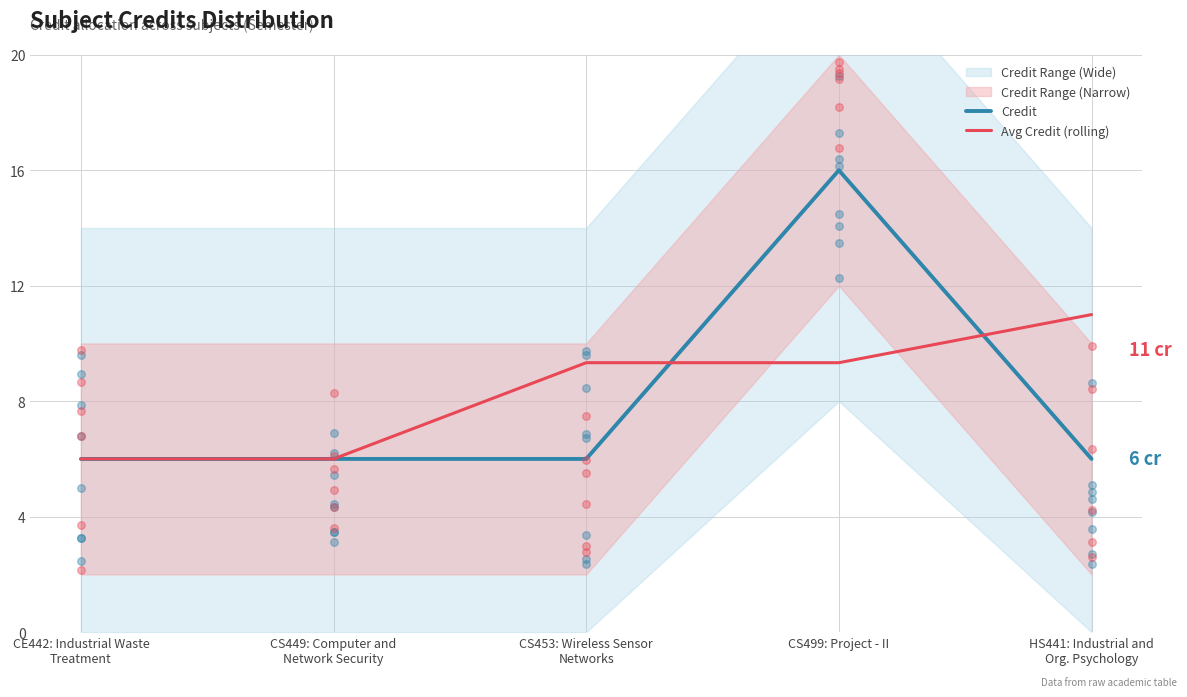

What is the total value across all series at CS449: Computer and
Network Security?

12.0